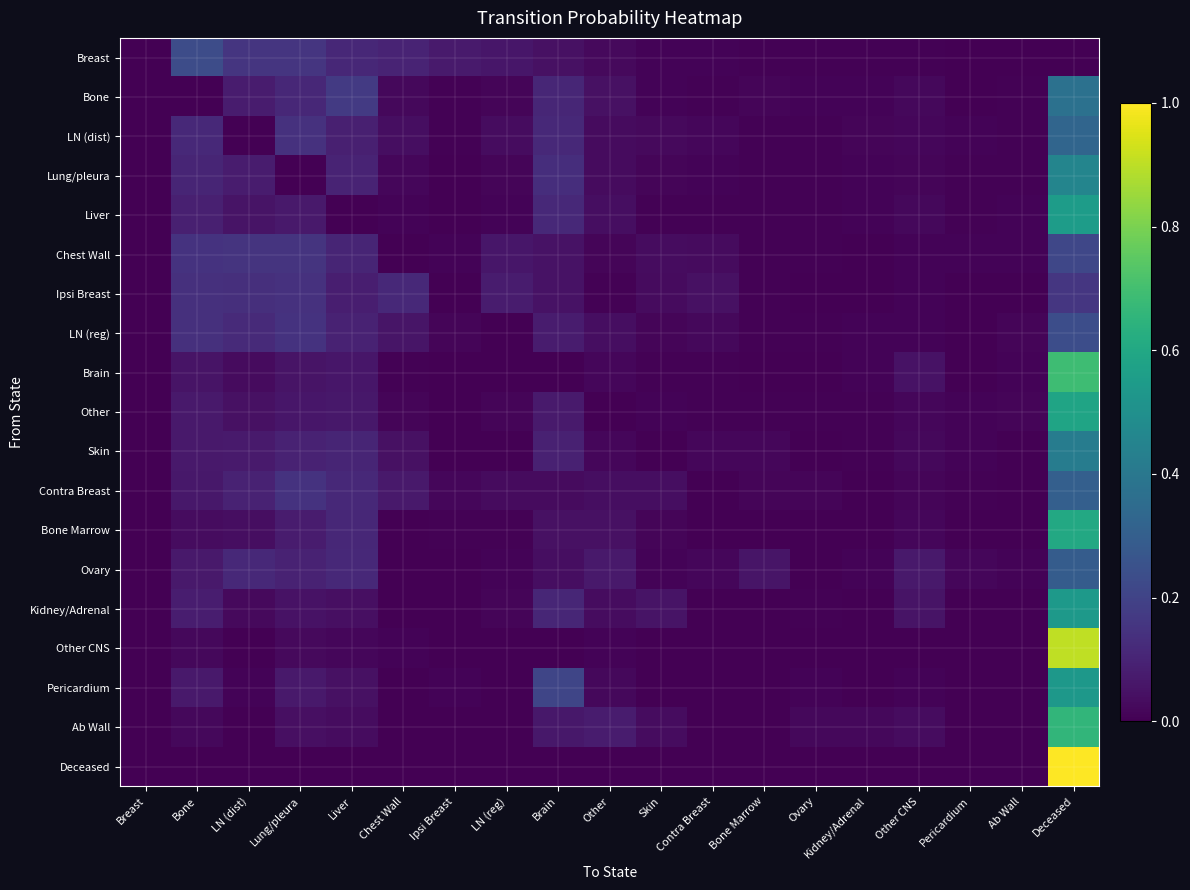

Reading left to right, transcribe all the data shown in this chart.

Breast: Breast=0.0	Bone=0.2	LN (dist)=0.2	Lung/pleura=0.2	Liver=0.1	Chest Wall=0.1	Ipsi Breast=0.1	LN (reg)=0.1	Brain=0.0	Other=0.0	Skin=0.0	Contra Breast=0.0	Bone Marrow=0.0	Ovary=0.0	Kidney/Adrenal=0.0	Other CNS=0.0	Pericardium=0.0	Ab Wall=0.0	Deceased=0.0
Bone: Breast=0.0	Bone=0.0	LN (dist)=0.1	Lung/pleura=0.1	Liver=0.2	Chest Wall=0.0	Ipsi Breast=0.0	LN (reg)=0.0	Brain=0.1	Other=0.0	Skin=0.0	Contra Breast=0.0	Bone Marrow=0.0	Ovary=0.0	Kidney/Adrenal=0.0	Other CNS=0.0	Pericardium=0.0	Ab Wall=0.0	Deceased=0.4
LN (dist): Breast=0.0	Bone=0.1	LN (dist)=0.0	Lung/pleura=0.1	Liver=0.1	Chest Wall=0.0	Ipsi Breast=0.0	LN (reg)=0.0	Brain=0.1	Other=0.0	Skin=0.0	Contra Breast=0.0	Bone Marrow=0.0	Ovary=0.0	Kidney/Adrenal=0.0	Other CNS=0.0	Pericardium=0.0	Ab Wall=0.0	Deceased=0.3
Lung/pleura: Breast=0.0	Bone=0.1	LN (dist)=0.1	Lung/pleura=0.0	Liver=0.1	Chest Wall=0.0	Ipsi Breast=0.0	LN (reg)=0.0	Brain=0.1	Other=0.0	Skin=0.0	Contra Breast=0.0	Bone Marrow=0.0	Ovary=0.0	Kidney/Adrenal=0.0	Other CNS=0.0	Pericardium=0.0	Ab Wall=0.0	Deceased=0.5
Liver: Breast=0.0	Bone=0.1	LN (dist)=0.1	Lung/pleura=0.1	Liver=0.0	Chest Wall=0.0	Ipsi Breast=0.0	LN (reg)=0.0	Brain=0.1	Other=0.0	Skin=0.0	Contra Breast=0.0	Bone Marrow=0.0	Ovary=0.0	Kidney/Adrenal=0.0	Other CNS=0.0	Pericardium=0.0	Ab Wall=0.0	Deceased=0.6
Chest Wall: Breast=0.0	Bone=0.1	LN (dist)=0.1	Lung/pleura=0.1	Liver=0.1	Chest Wall=0.0	Ipsi Breast=0.0	LN (reg)=0.1	Brain=0.0	Other=0.0	Skin=0.0	Contra Breast=0.0	Bone Marrow=0.0	Ovary=0.0	Kidney/Adrenal=0.0	Other CNS=0.0	Pericardium=0.0	Ab Wall=0.0	Deceased=0.2
Ipsi Breast: Breast=0.0	Bone=0.1	LN (dist)=0.1	Lung/pleura=0.1	Liver=0.1	Chest Wall=0.1	Ipsi Breast=0.0	LN (reg)=0.1	Brain=0.0	Other=0.0	Skin=0.0	Contra Breast=0.0	Bone Marrow=0.0	Ovary=0.0	Kidney/Adrenal=0.0	Other CNS=0.0	Pericardium=0.0	Ab Wall=0.0	Deceased=0.2
LN (reg): Breast=0.0	Bone=0.1	LN (dist)=0.1	Lung/pleura=0.1	Liver=0.1	Chest Wall=0.1	Ipsi Breast=0.0	LN (reg)=0.0	Brain=0.1	Other=0.0	Skin=0.0	Contra Breast=0.0	Bone Marrow=0.0	Ovary=0.0	Kidney/Adrenal=0.0	Other CNS=0.0	Pericardium=0.0	Ab Wall=0.0	Deceased=0.2
Brain: Breast=0.0	Bone=0.1	LN (dist)=0.0	Lung/pleura=0.1	Liver=0.1	Chest Wall=0.0	Ipsi Breast=0.0	LN (reg)=0.0	Brain=0.0	Other=0.0	Skin=0.0	Contra Breast=0.0	Bone Marrow=0.0	Ovary=0.0	Kidney/Adrenal=0.0	Other CNS=0.0	Pericardium=0.0	Ab Wall=0.0	Deceased=0.7
Other: Breast=0.0	Bone=0.1	LN (dist)=0.0	Lung/pleura=0.1	Liver=0.1	Chest Wall=0.0	Ipsi Breast=0.0	LN (reg)=0.0	Brain=0.1	Other=0.0	Skin=0.0	Contra Breast=0.0	Bone Marrow=0.0	Ovary=0.0	Kidney/Adrenal=0.0	Other CNS=0.0	Pericardium=0.0	Ab Wall=0.0	Deceased=0.6
Skin: Breast=0.0	Bone=0.1	LN (dist)=0.1	Lung/pleura=0.1	Liver=0.1	Chest Wall=0.0	Ipsi Breast=0.0	LN (reg)=0.0	Brain=0.1	Other=0.0	Skin=0.0	Contra Breast=0.0	Bone Marrow=0.0	Ovary=0.0	Kidney/Adrenal=0.0	Other CNS=0.0	Pericardium=0.0	Ab Wall=0.0	Deceased=0.4
Contra Breast: Breast=0.0	Bone=0.1	LN (dist)=0.1	Lung/pleura=0.1	Liver=0.1	Chest Wall=0.1	Ipsi Breast=0.0	LN (reg)=0.0	Brain=0.0	Other=0.0	Skin=0.0	Contra Breast=0.0	Bone Marrow=0.0	Ovary=0.0	Kidney/Adrenal=0.0	Other CNS=0.0	Pericardium=0.0	Ab Wall=0.0	Deceased=0.3
Bone Marrow: Breast=0.0	Bone=0.0	LN (dist)=0.0	Lung/pleura=0.1	Liver=0.1	Chest Wall=0.0	Ipsi Breast=0.0	LN (reg)=0.0	Brain=0.0	Other=0.0	Skin=0.0	Contra Breast=0.0	Bone Marrow=0.0	Ovary=0.0	Kidney/Adrenal=0.0	Other CNS=0.0	Pericardium=0.0	Ab Wall=0.0	Deceased=0.6
Ovary: Breast=0.0	Bone=0.1	LN (dist)=0.1	Lung/pleura=0.1	Liver=0.1	Chest Wall=0.0	Ipsi Breast=0.0	LN (reg)=0.0	Brain=0.0	Other=0.1	Skin=0.0	Contra Breast=0.0	Bone Marrow=0.1	Ovary=0.0	Kidney/Adrenal=0.0	Other CNS=0.1	Pericardium=0.0	Ab Wall=0.0	Deceased=0.3
Kidney/Adrenal: Breast=0.0	Bone=0.1	LN (dist)=0.0	Lung/pleura=0.0	Liver=0.0	Chest Wall=0.0	Ipsi Breast=0.0	LN (reg)=0.0	Brain=0.1	Other=0.0	Skin=0.1	Contra Breast=0.0	Bone Marrow=0.0	Ovary=0.0	Kidney/Adrenal=0.0	Other CNS=0.1	Pericardium=0.0	Ab Wall=0.0	Deceased=0.5
Other CNS: Breast=0.0	Bone=0.0	LN (dist)=0.0	Lung/pleura=0.0	Liver=0.0	Chest Wall=0.0	Ipsi Breast=0.0	LN (reg)=0.0	Brain=0.0	Other=0.0	Skin=0.0	Contra Breast=0.0	Bone Marrow=0.0	Ovary=0.0	Kidney/Adrenal=0.0	Other CNS=0.0	Pericardium=0.0	Ab Wall=0.0	Deceased=0.9
Pericardium: Breast=0.0	Bone=0.1	LN (dist)=0.0	Lung/pleura=0.1	Liver=0.0	Chest Wall=0.0	Ipsi Breast=0.0	LN (reg)=0.0	Brain=0.2	Other=0.0	Skin=0.0	Contra Breast=0.0	Bone Marrow=0.0	Ovary=0.0	Kidney/Adrenal=0.0	Other CNS=0.0	Pericardium=0.0	Ab Wall=0.0	Deceased=0.5
Ab Wall: Breast=0.0	Bone=0.0	LN (dist)=0.0	Lung/pleura=0.0	Liver=0.0	Chest Wall=0.0	Ipsi Breast=0.0	LN (reg)=0.0	Brain=0.1	Other=0.1	Skin=0.0	Contra Breast=0.0	Bone Marrow=0.0	Ovary=0.0	Kidney/Adrenal=0.0	Other CNS=0.0	Pericardium=0.0	Ab Wall=0.0	Deceased=0.7
Deceased: Breast=0.0	Bone=0.0	LN (dist)=0.0	Lung/pleura=0.0	Liver=0.0	Chest Wall=0.0	Ipsi Breast=0.0	LN (reg)=0.0	Brain=0.0	Other=0.0	Skin=0.0	Contra Breast=0.0	Bone Marrow=0.0	Ovary=0.0	Kidney/Adrenal=0.0	Other CNS=0.0	Pericardium=0.0	Ab Wall=0.0	Deceased=1.0